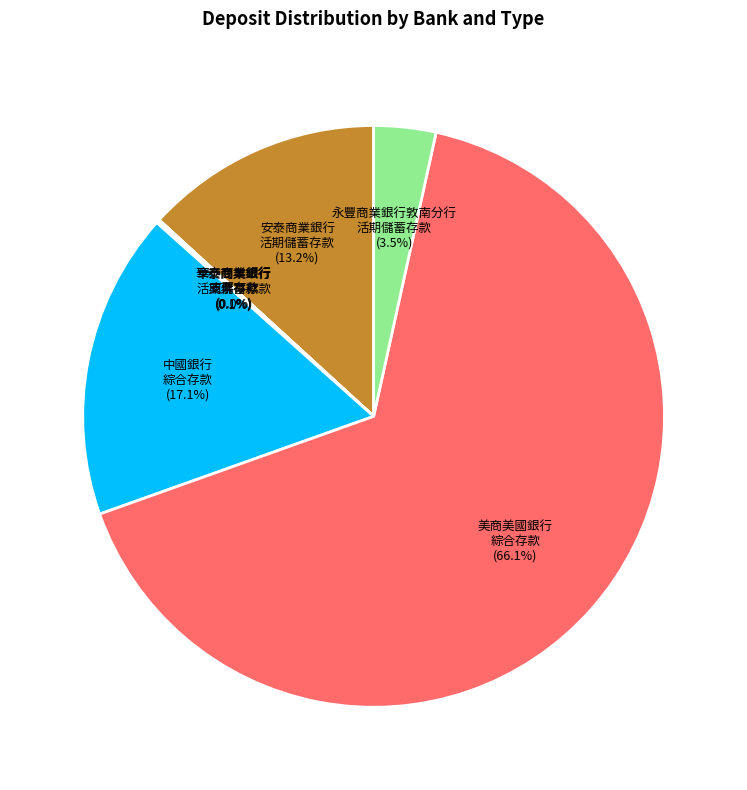

To the nearest percent, what is the average slice percentage?

14%